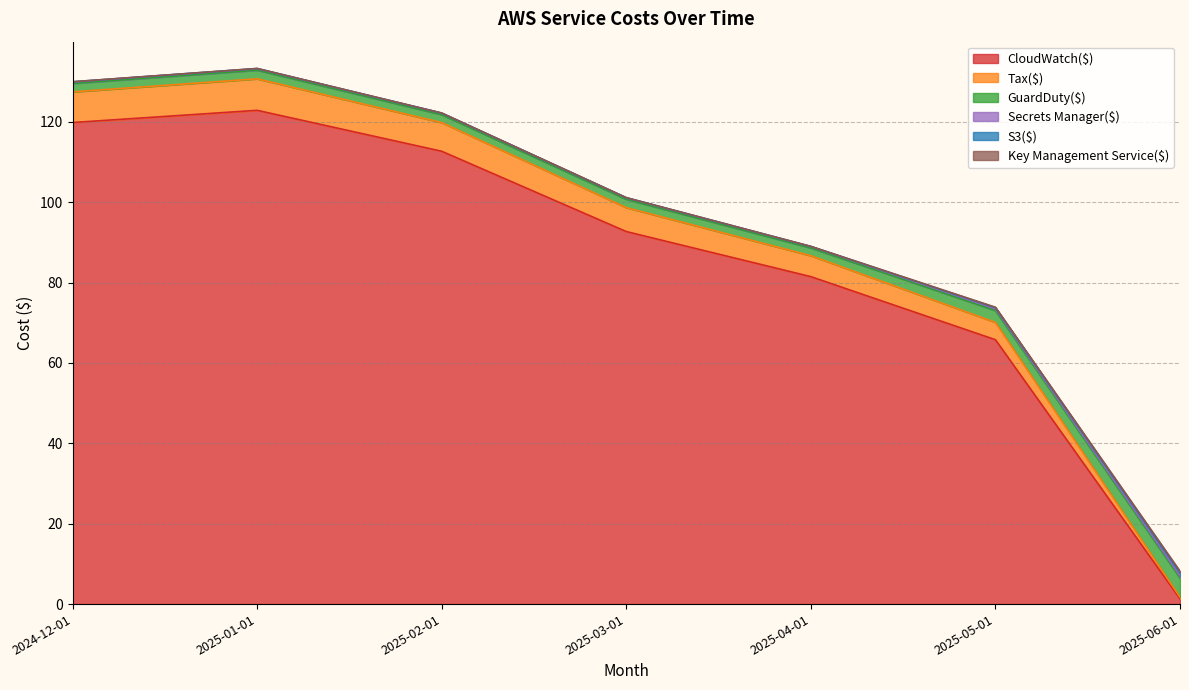

At which label does GuardDuty($) reach its peak?

2025-06-01